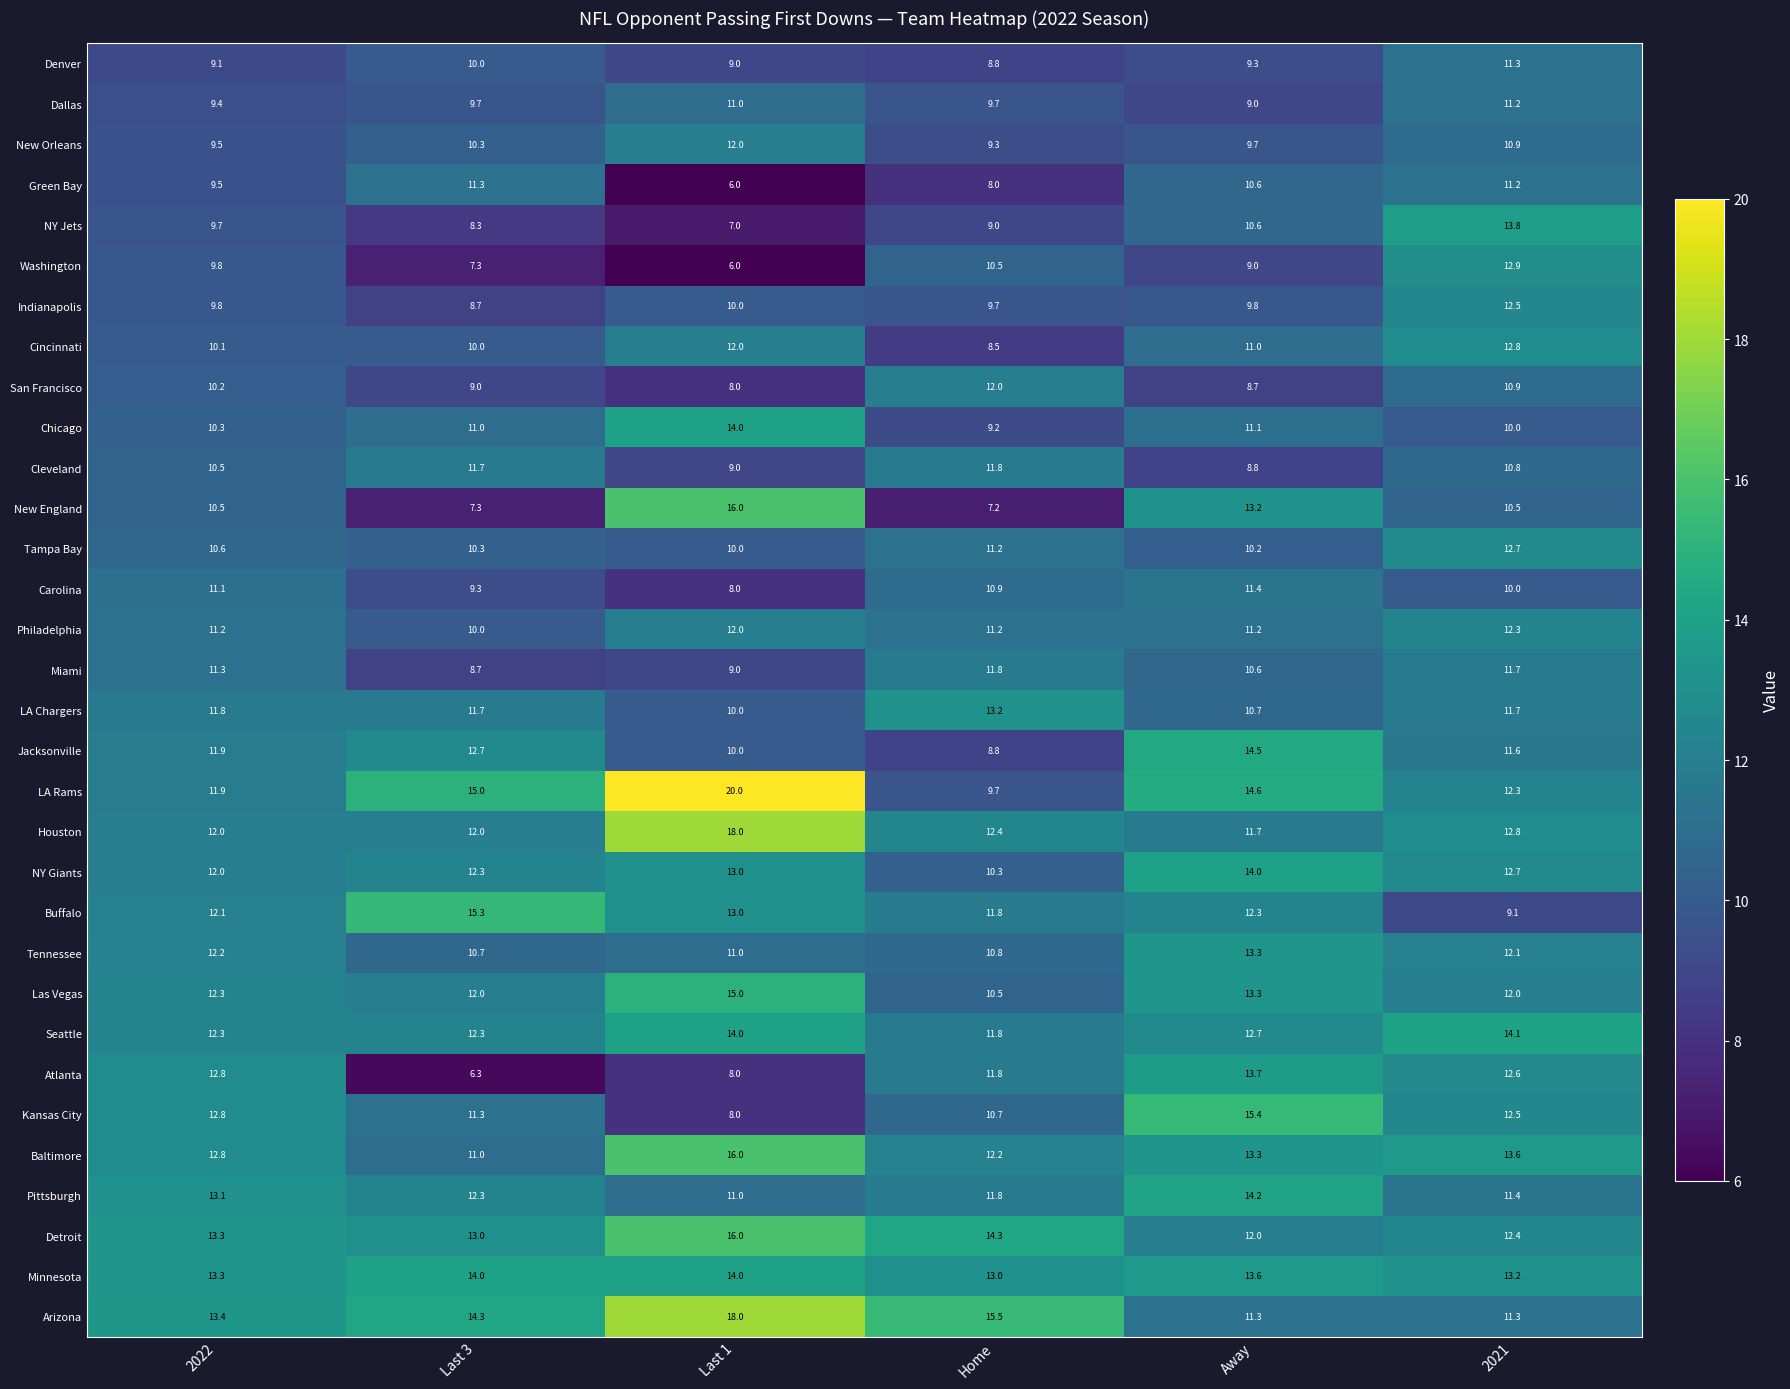

Which category has the lowest value in the Cleveland series?

Away